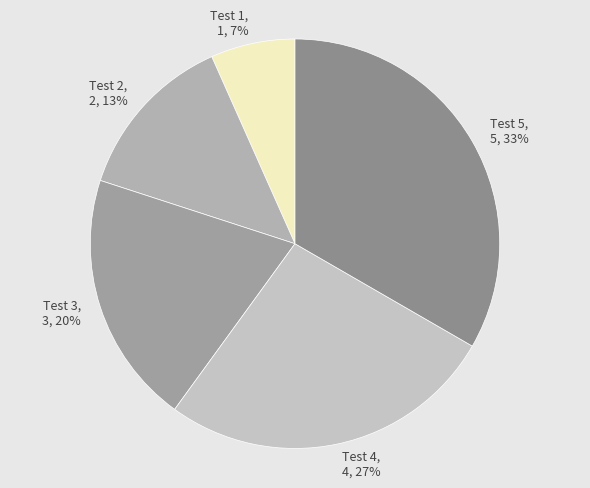

Which slice is the smallest?

Test 1